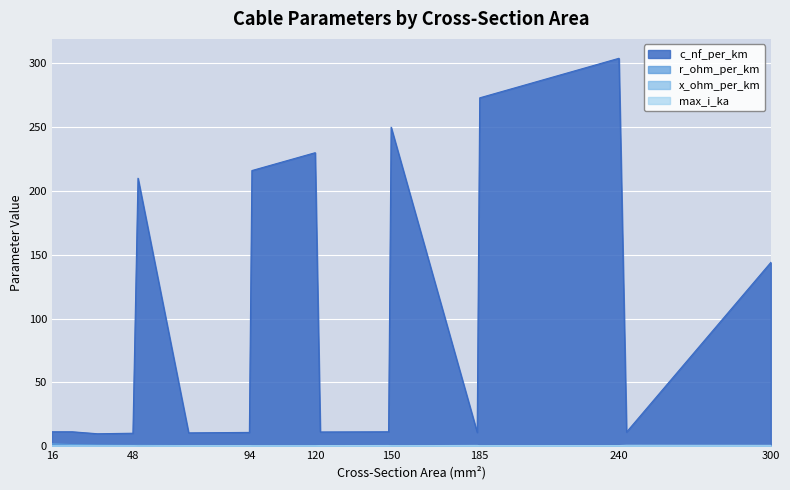

What is the value of the x_ohm_per_km point at the 14th from the left?

0.1